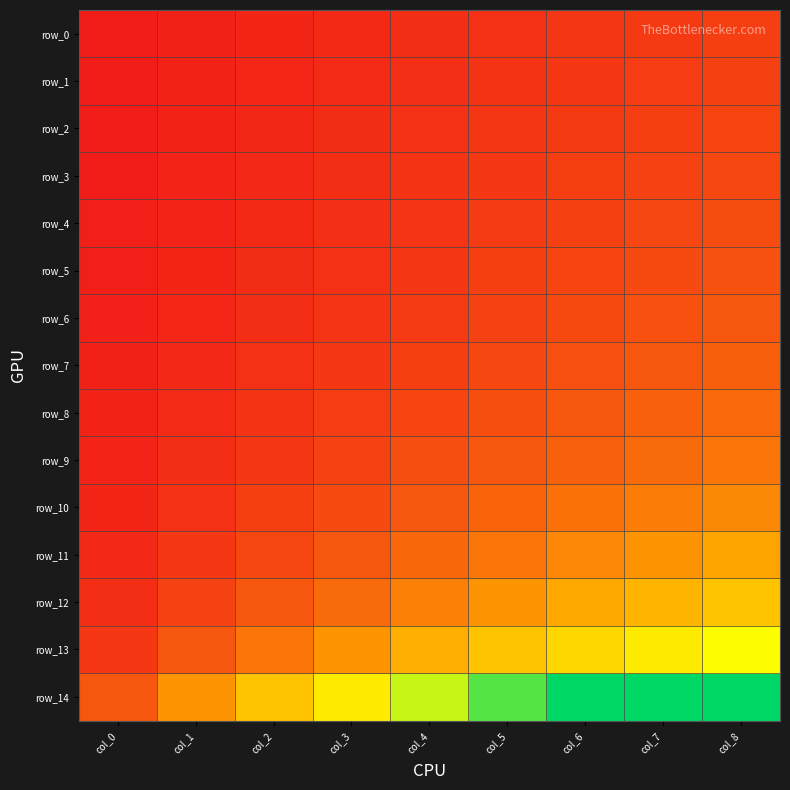

How many data points in row_7 are above 1?

5